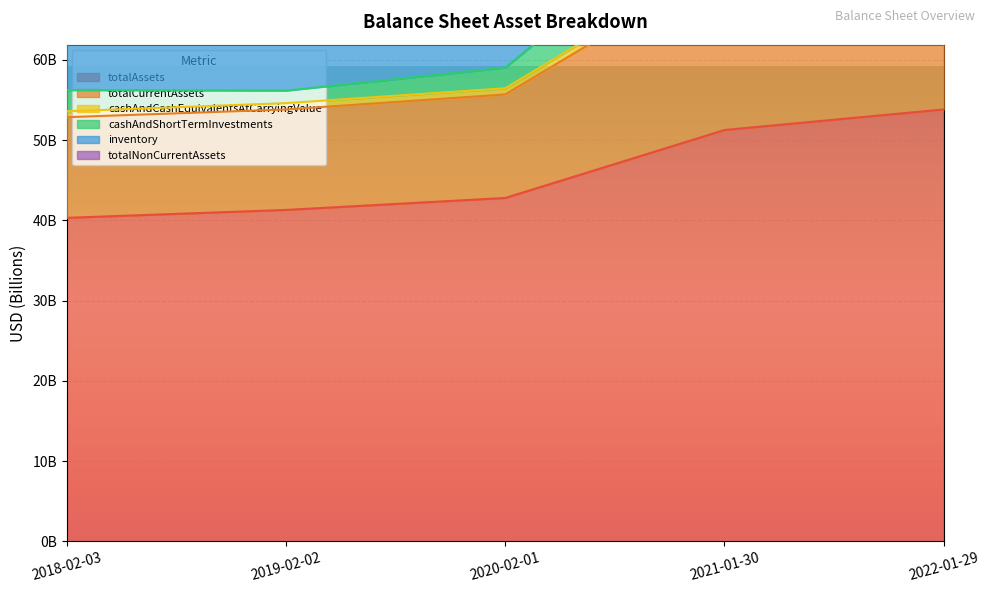

What is the label of the 1st point from the left?

2018-02-03